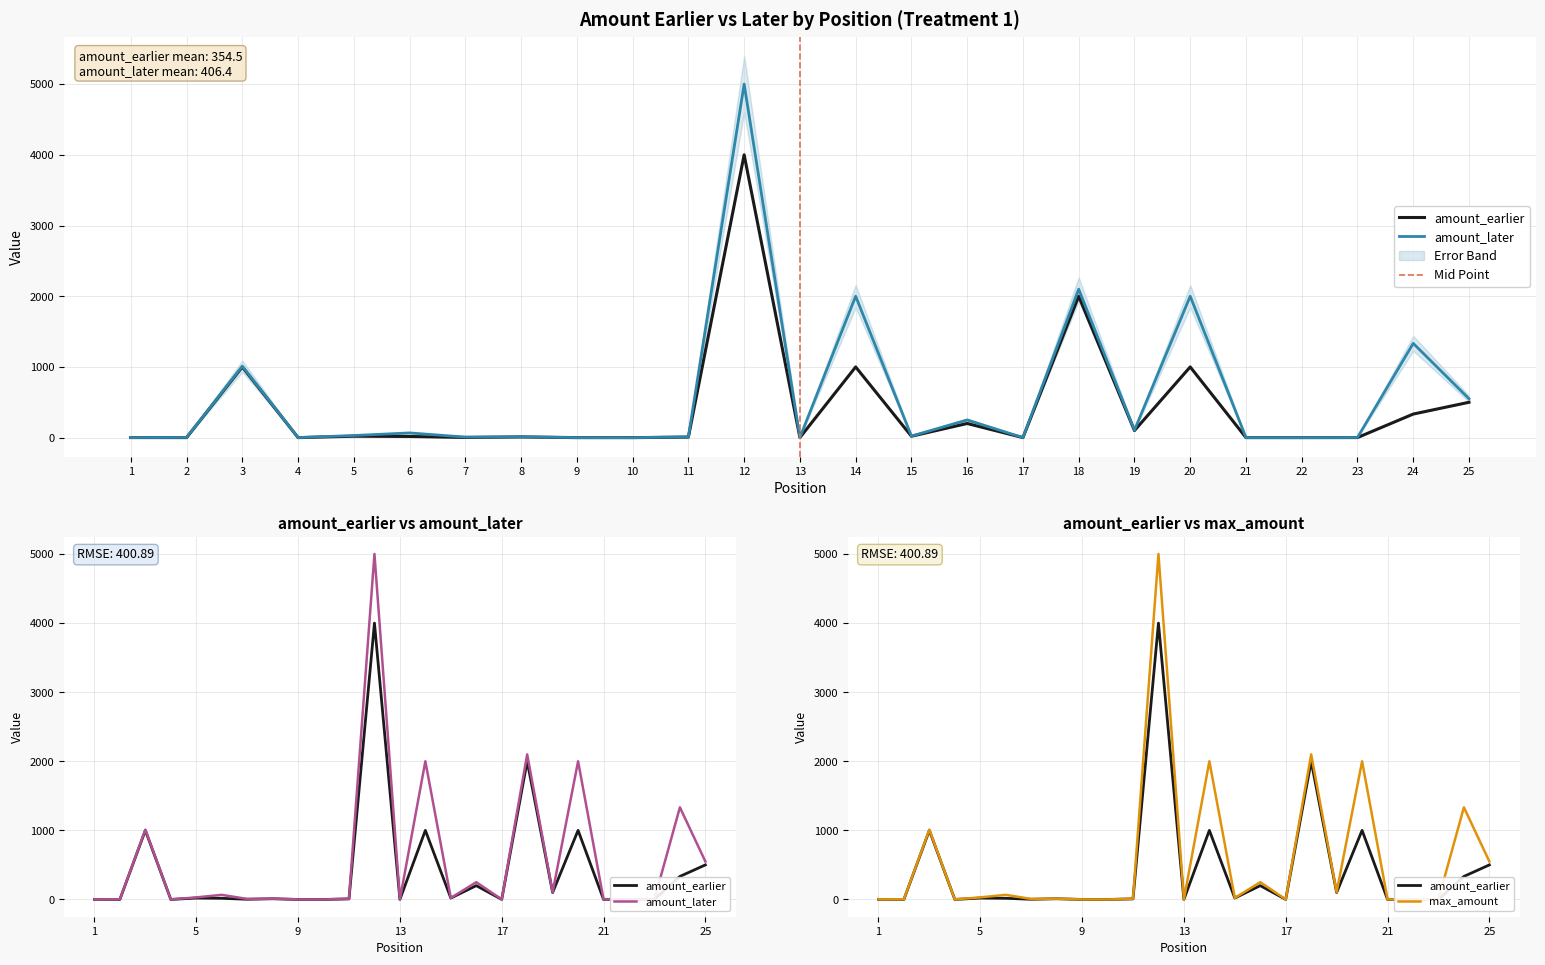

True or false: amount_earlier has a value of 1000.0 at 14.

True